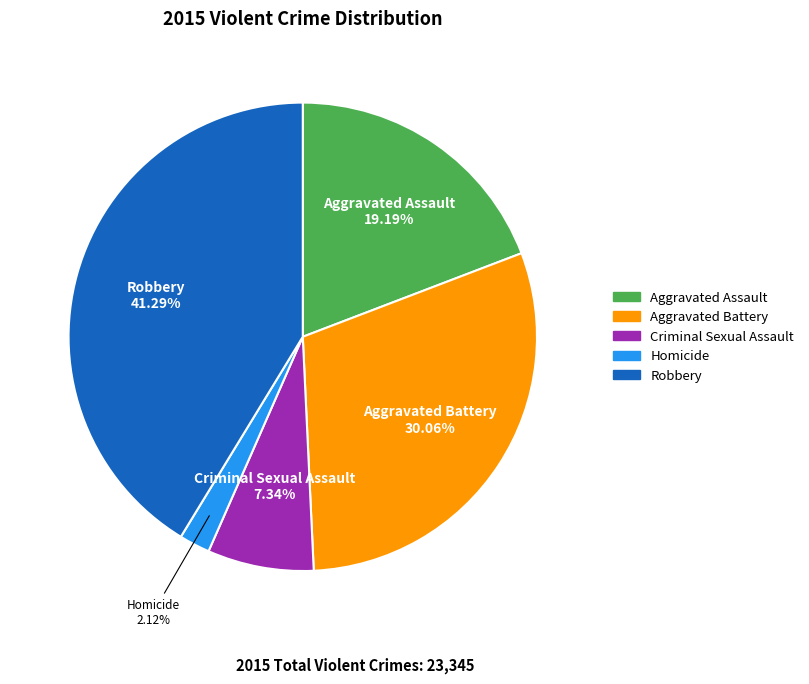

Combined, what portion of the pie is Aggravated Battery and Homicide?

32.2%